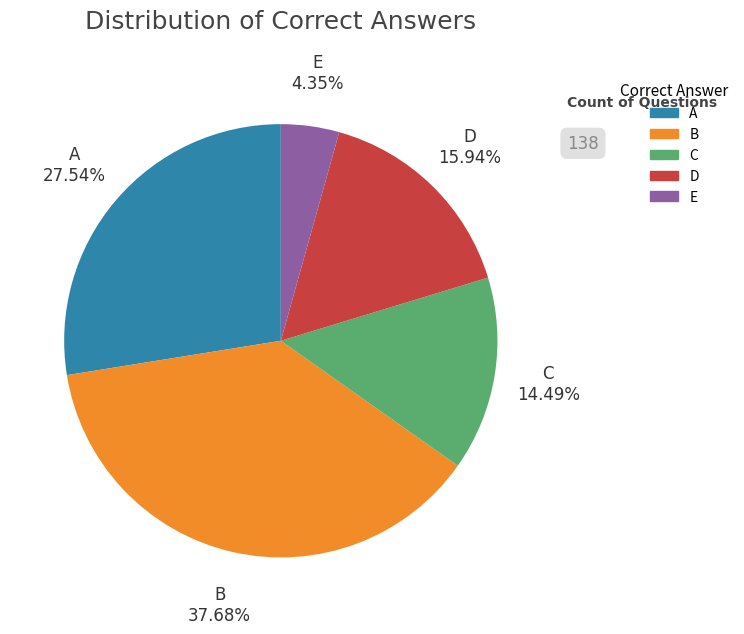

To the nearest percent, what is the difference between the largest and smallest slice percentages?

33%